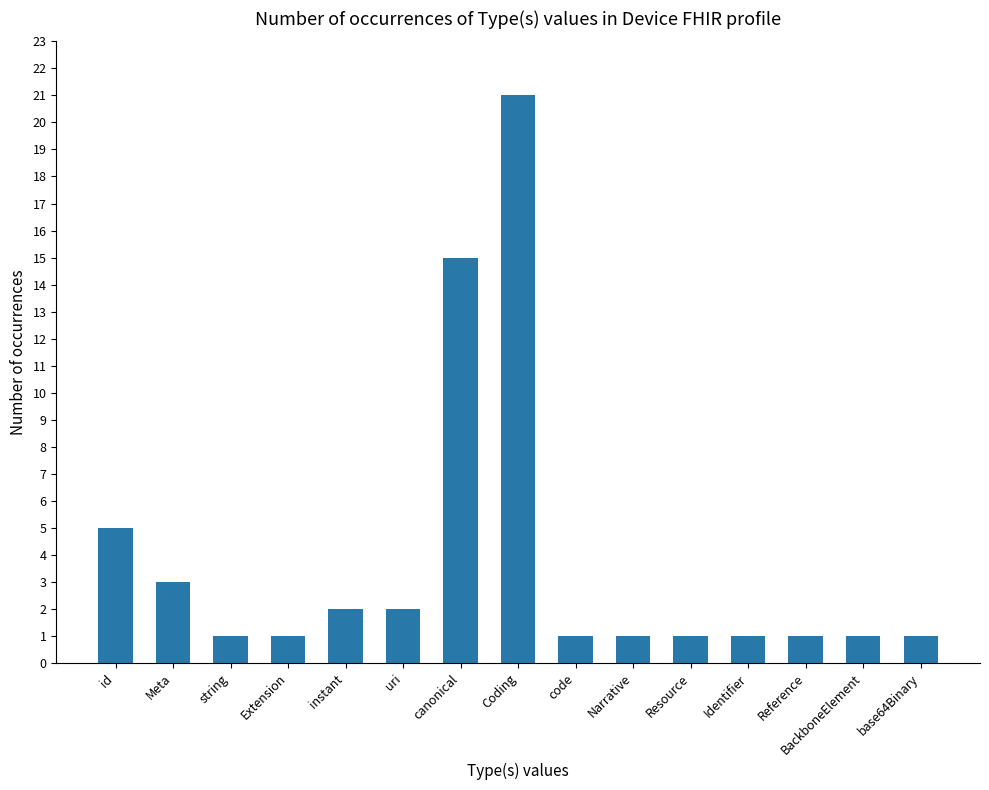

What is the sum of all values?

57